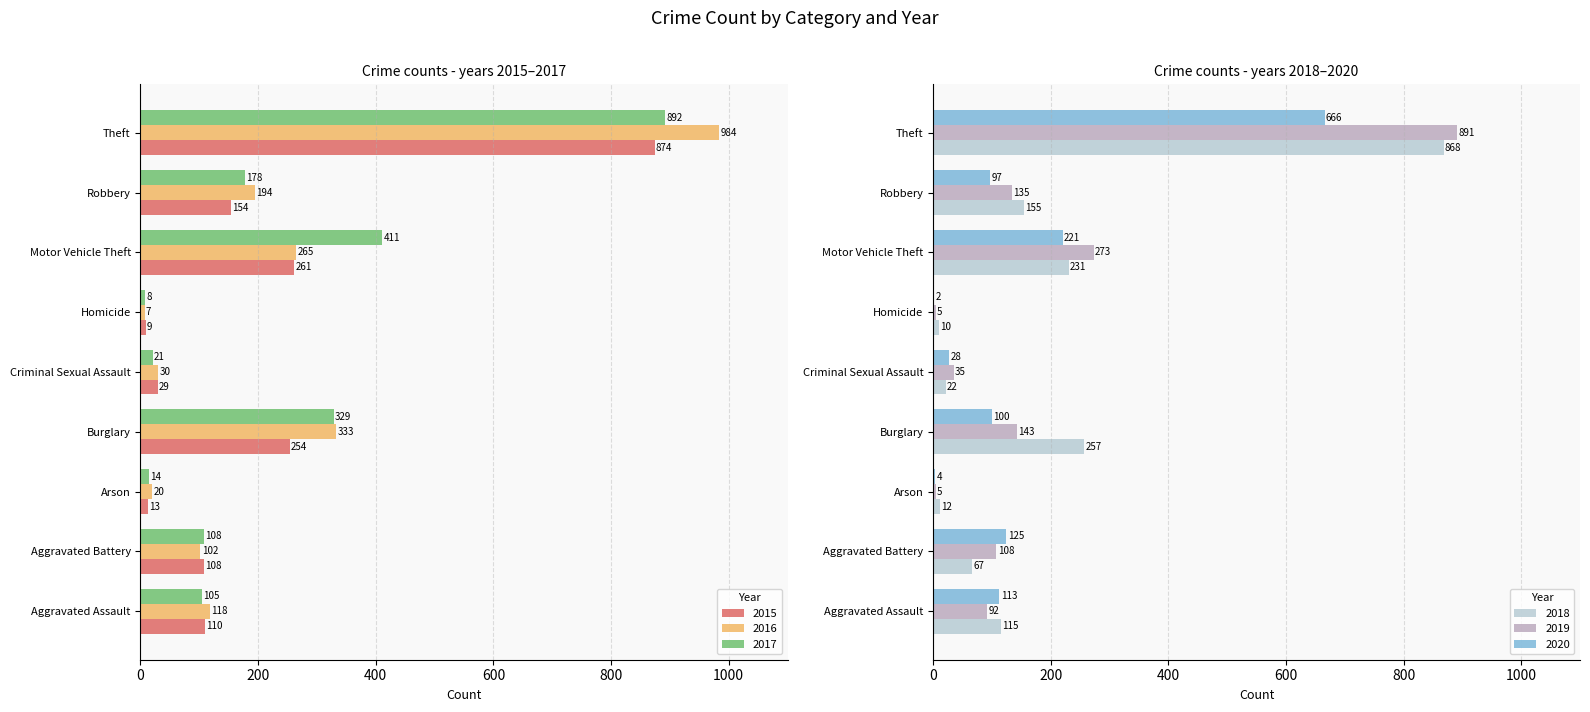

Reading left to right, transcribe all the data shown in this chart.

2015: Aggravated Assault=110	Aggravated Battery=108	Arson=13	Burglary=254	Criminal Sexual Assault=29	Homicide=9	Motor Vehicle Theft=261	Robbery=154	Theft=874
2016: Aggravated Assault=118	Aggravated Battery=102	Arson=20	Burglary=333	Criminal Sexual Assault=30	Homicide=7	Motor Vehicle Theft=265	Robbery=194	Theft=984
2017: Aggravated Assault=105	Aggravated Battery=108	Arson=14	Burglary=329	Criminal Sexual Assault=21	Homicide=8	Motor Vehicle Theft=411	Robbery=178	Theft=892
2018: Aggravated Assault=115	Aggravated Battery=67	Arson=12	Burglary=257	Criminal Sexual Assault=22	Homicide=10	Motor Vehicle Theft=231	Robbery=155	Theft=868
2019: Aggravated Assault=92	Aggravated Battery=108	Arson=5	Burglary=143	Criminal Sexual Assault=35	Homicide=5	Motor Vehicle Theft=273	Robbery=135	Theft=891
2020: Aggravated Assault=113	Aggravated Battery=125	Arson=4	Burglary=100	Criminal Sexual Assault=28	Homicide=2	Motor Vehicle Theft=221	Robbery=97	Theft=666